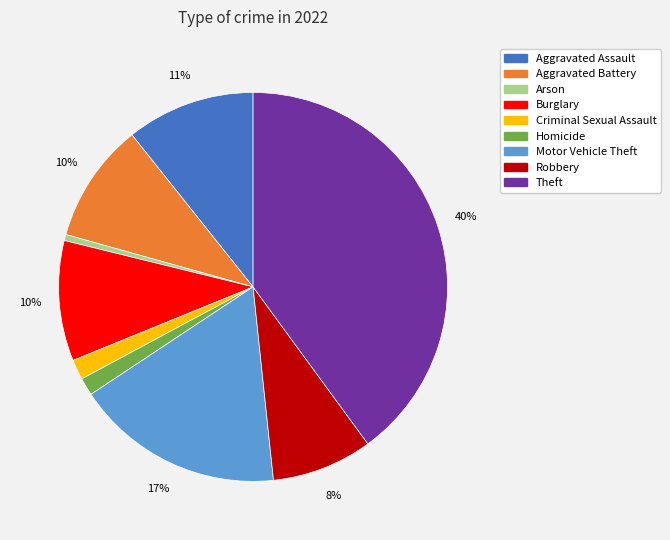

To the nearest percent, what is the difference between the largest and smallest slice percentages?

39%